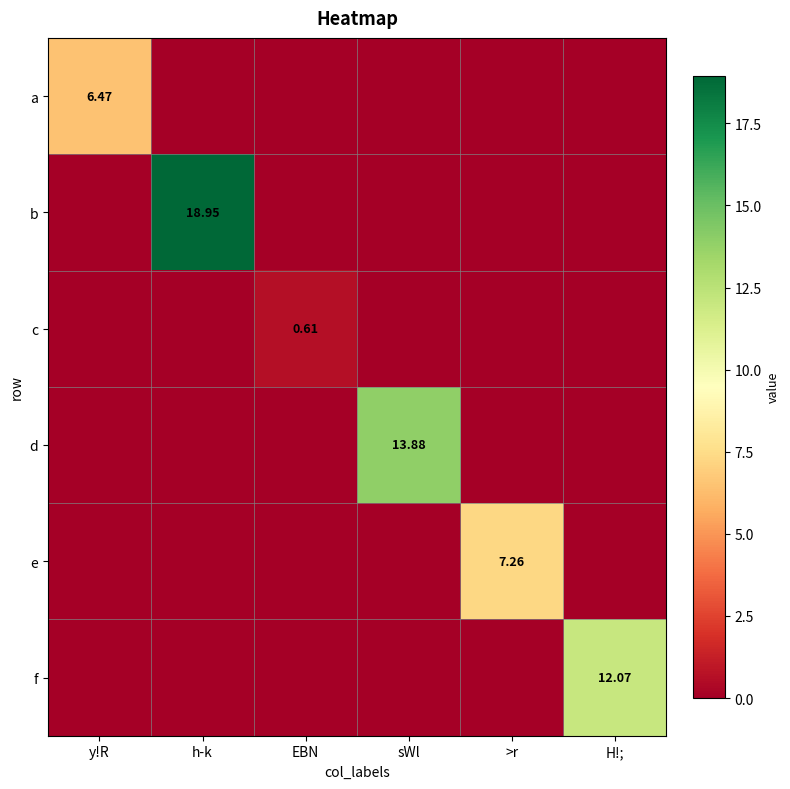

How many data points does each series have?

6